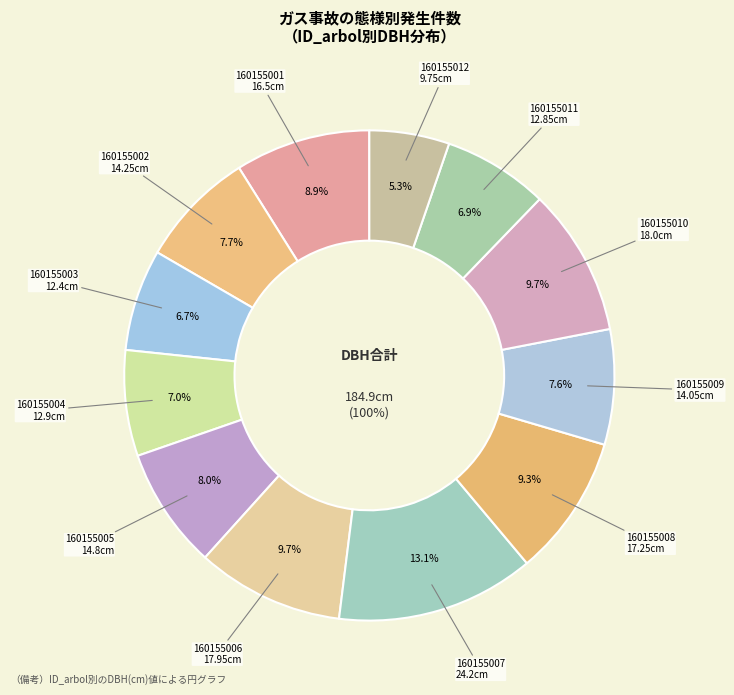

How many slices are in this pie chart?

12